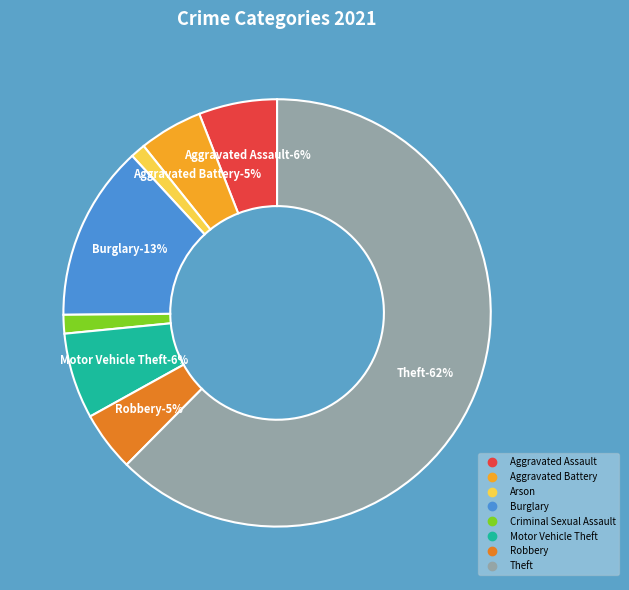

Does any single category account for the majority?

Yes